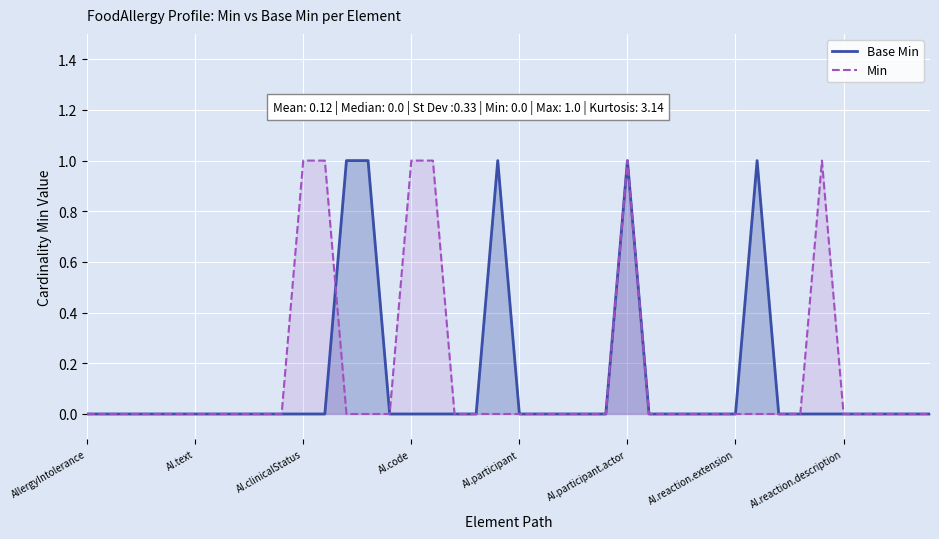

What are all the series names shown in the legend?

Base Min, Min